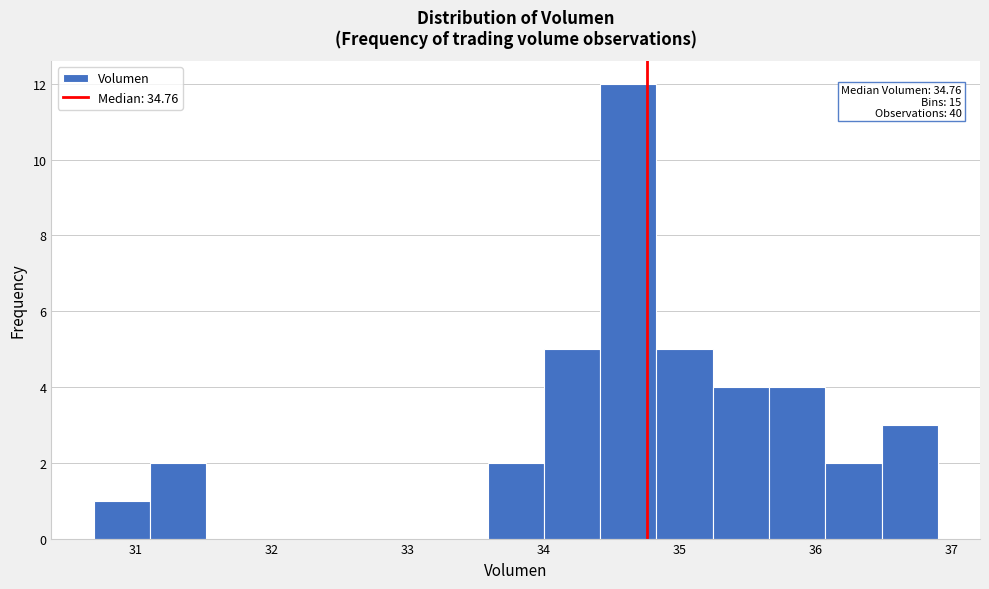

Over which range of the x-axis is the bar tallest?

34.4 to 34.8